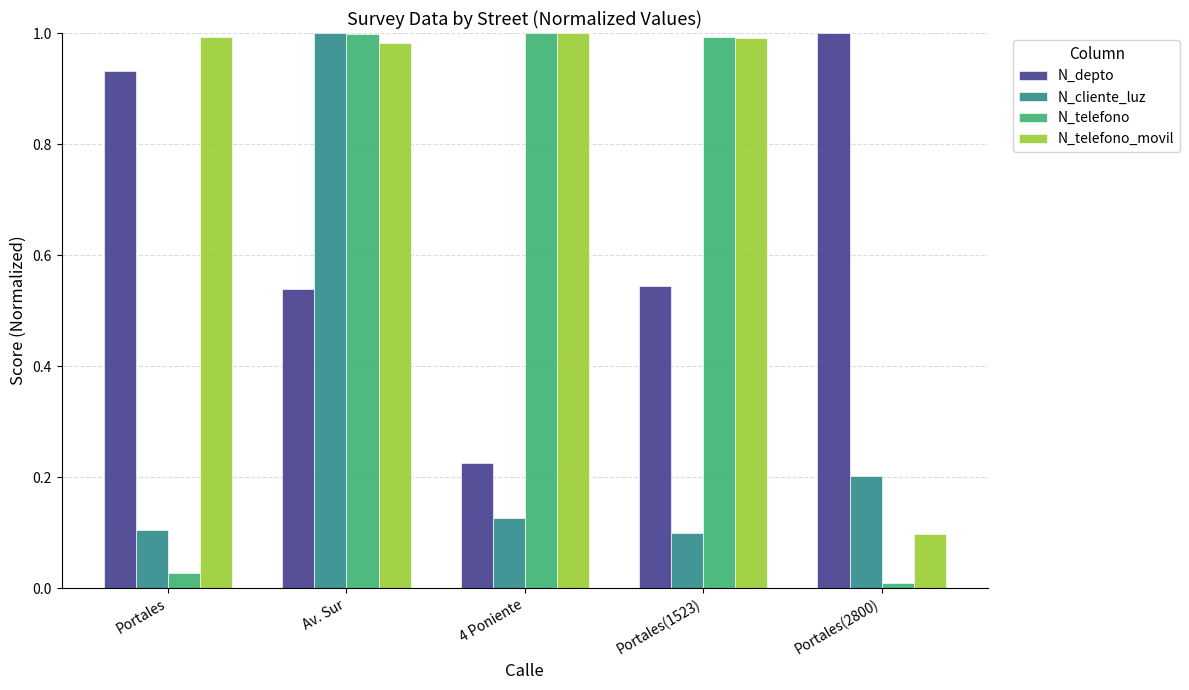

Which series has the widest spread of values?

N_telefono